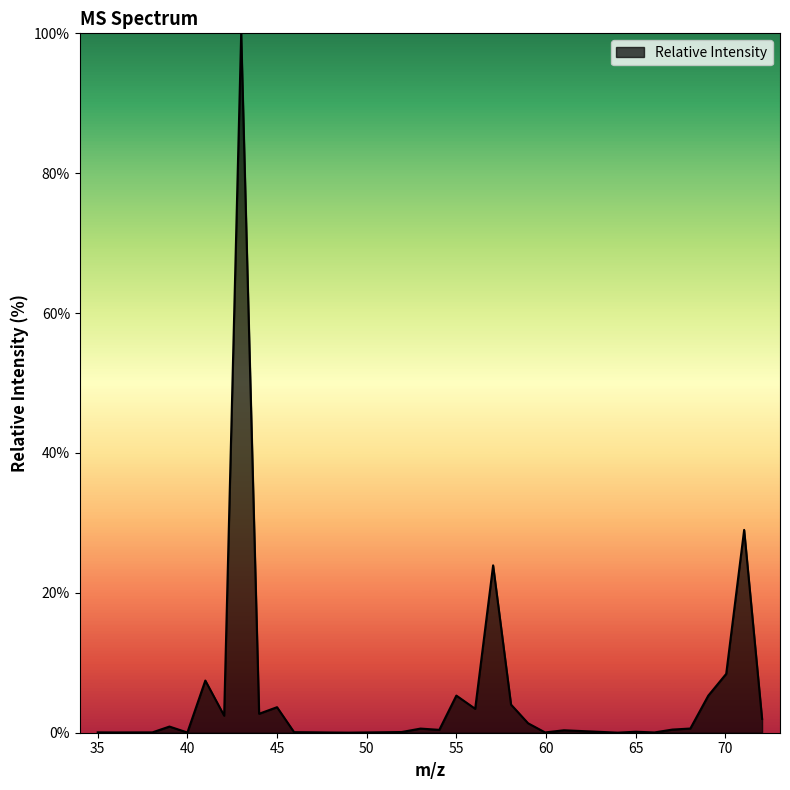

What is the difference between the second highest and second lowest values?

29.0